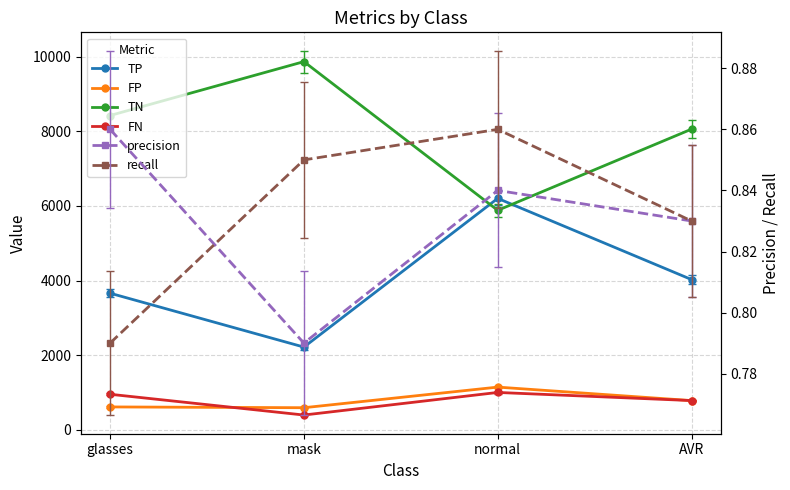

What is the sum of all TP values?

16114.7